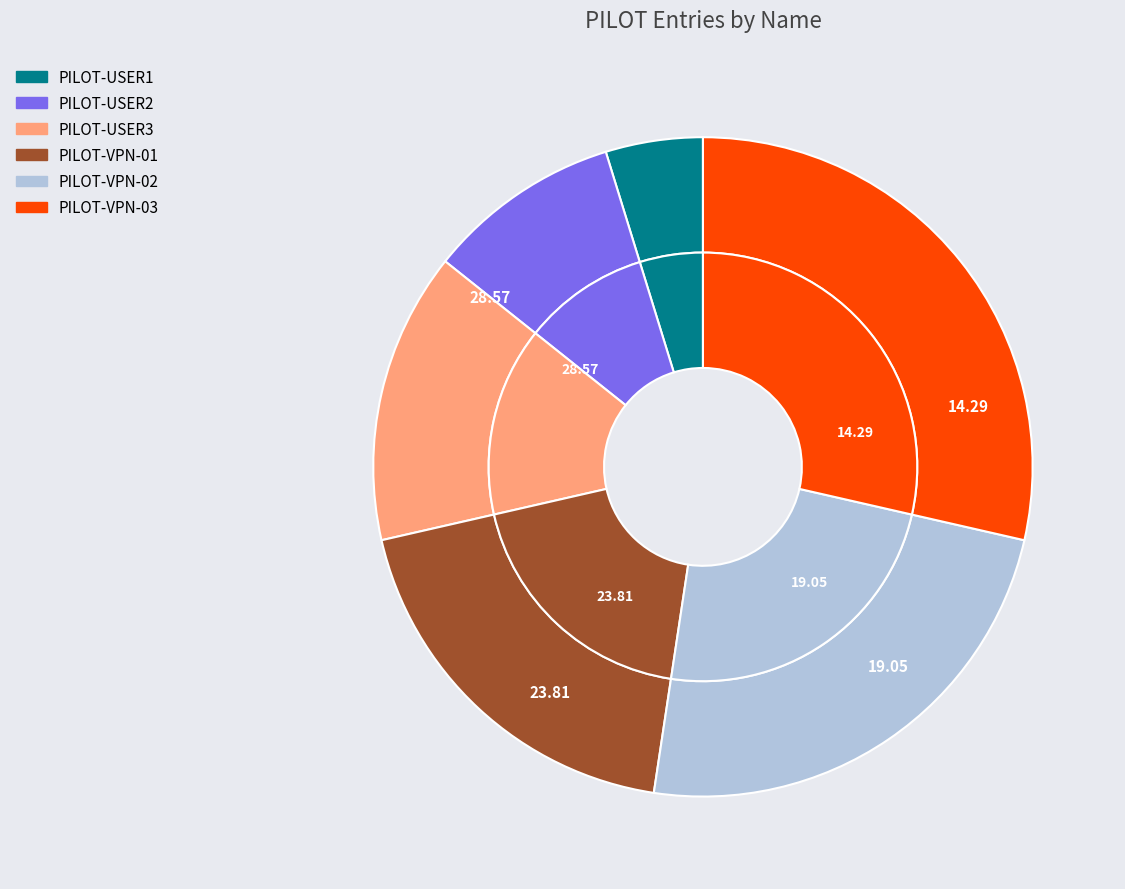

Count the number of slices in the pie.

6